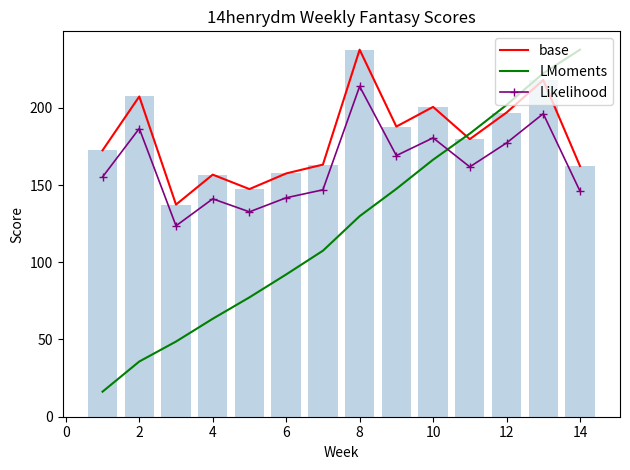

Reading right to left, list all the values displayed in this chart.

base: 162.3	218.0	196.9	179.7	200.6	187.8	237.6	163.2	157.5	147.4	156.7	137.3	207.3	172.5
LMoments: 237.6	222.3	201.8	183.3	166.4	147.5	129.8	107.5	92.1	77.3	63.4	48.7	35.7	16.2
Likelihood: 146.1	196.2	177.2	161.7	180.5	169.1	213.9	146.9	141.8	132.6	141.0	123.6	186.6	155.2